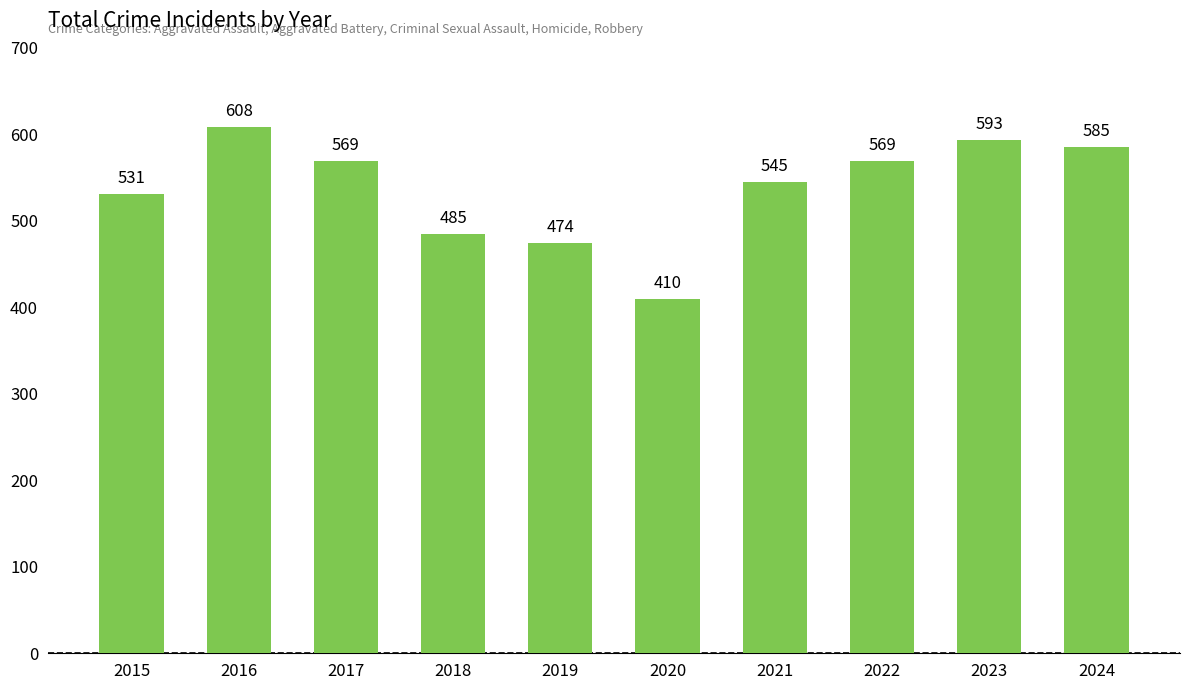

The chart shows a value of 203 at 2015. True or false?

False